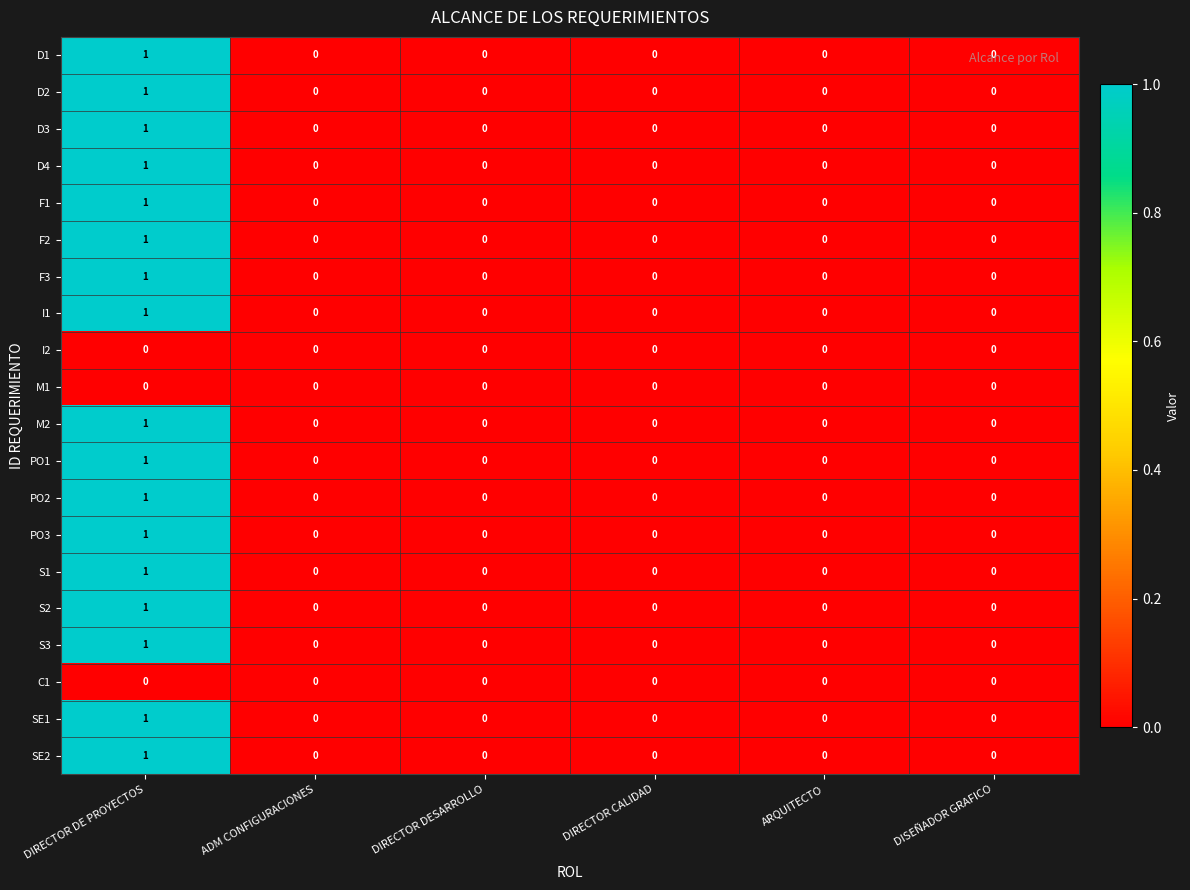

Count the PO2 values in the range 0 to 1.

6